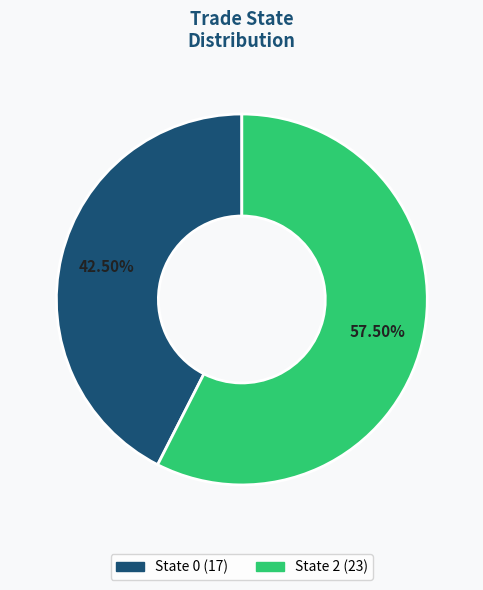

Is there a majority slice in this chart?

Yes